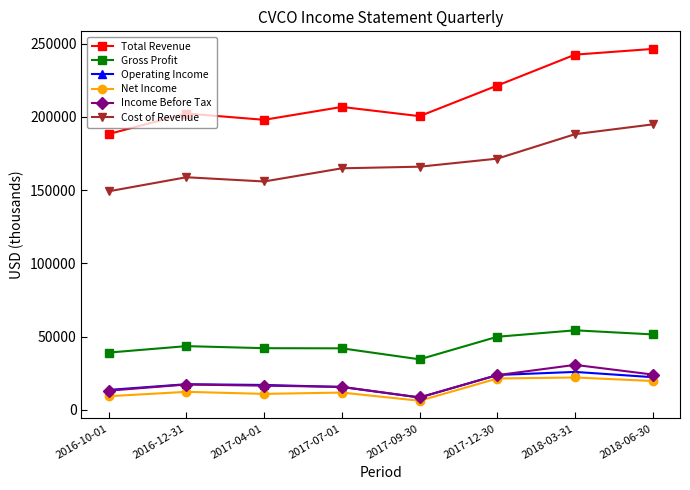

Read the Income Before Tax value at 2017-09-30.

8500